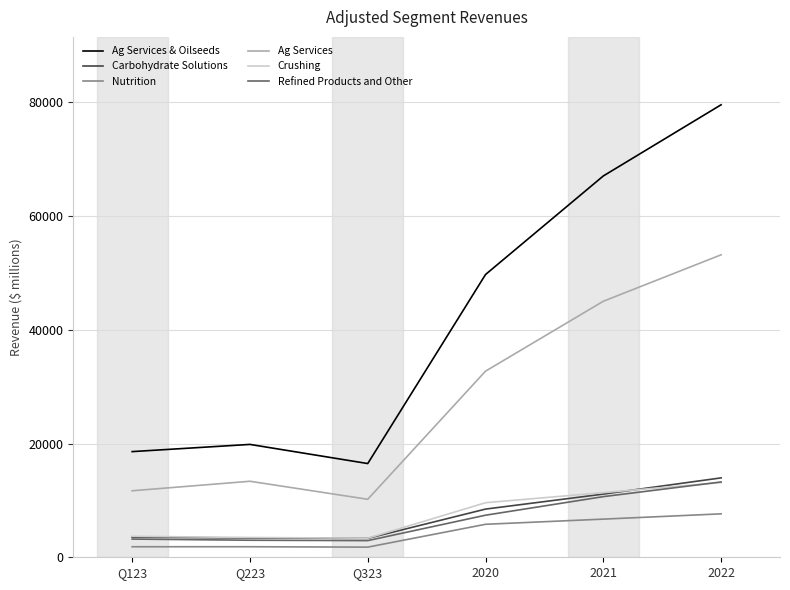

What is the sum of the Nutrition values at 2022 and Q223?

9489